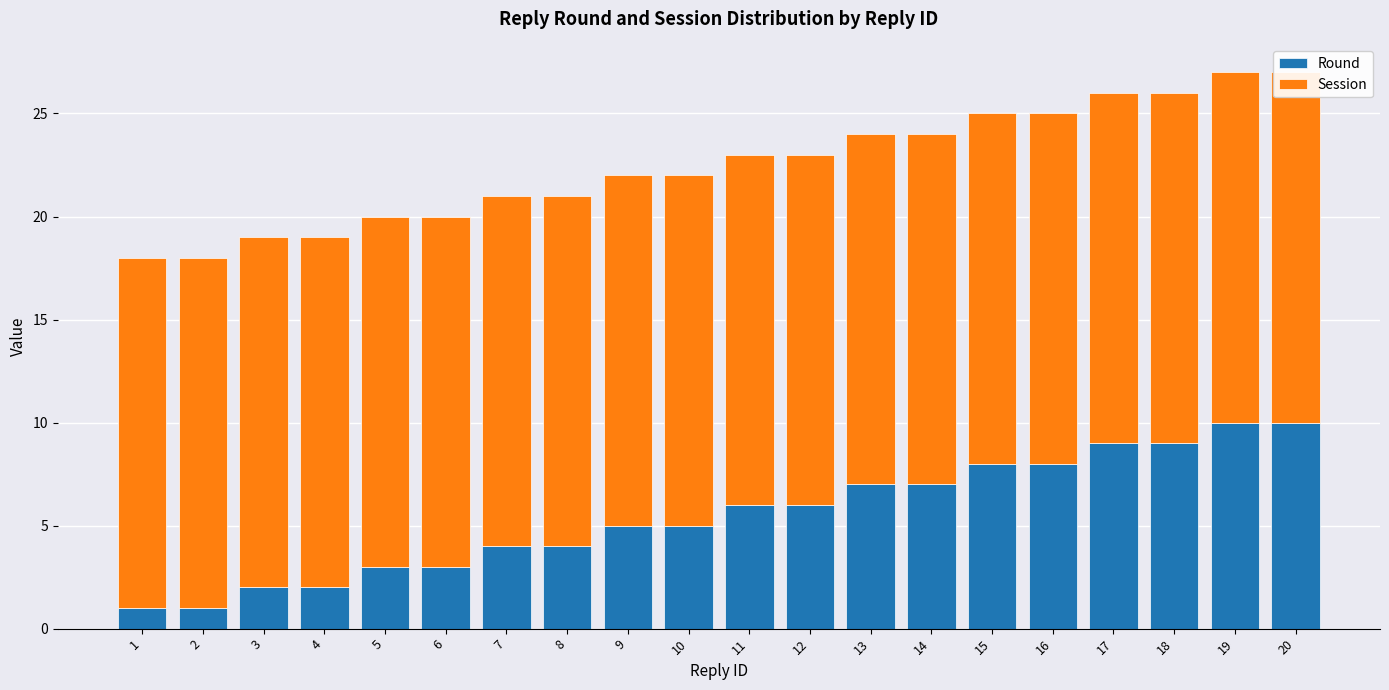

How many data points does each series have?

20